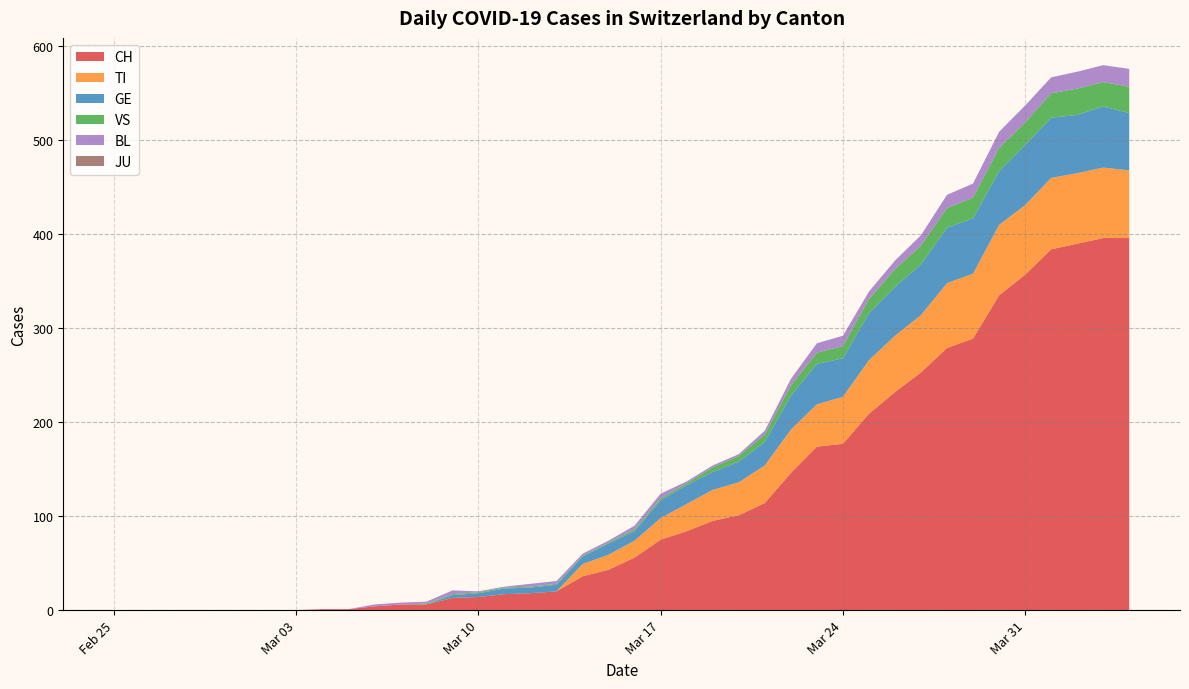

At which label does GE reach its minimum?

Feb 25